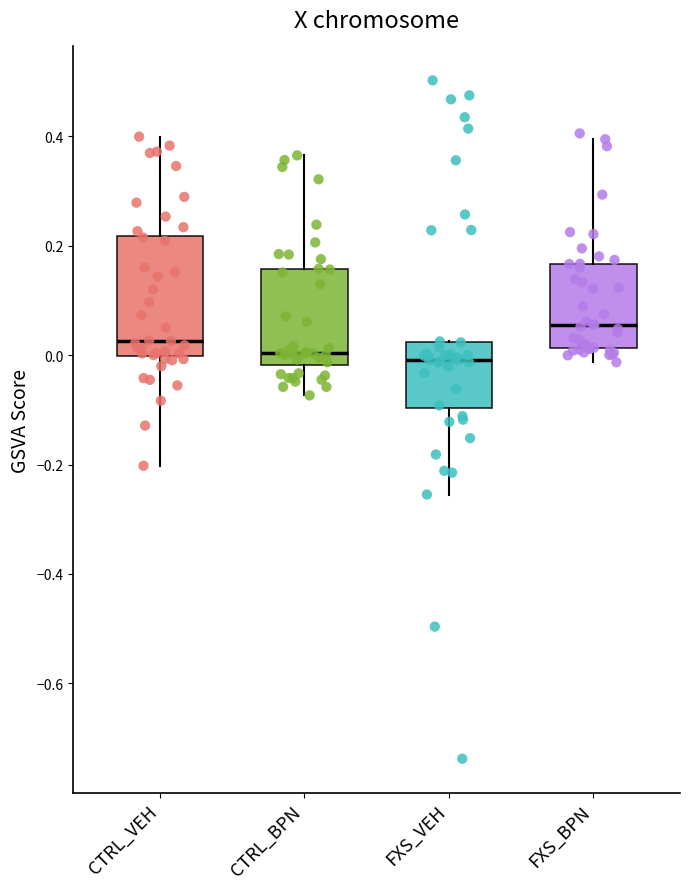

Reading left to right, transcribe this box plot: for each box, give where its median line is, the range the box spans, and where its two whiskers end, as read against the y-axis. The values are not printed on the chart, so give them approximately, as read against the axis.

CTRL_VEH: median 0.02, box 0.00 to 0.22, whiskers -0.20 to 0.40
CTRL_BPN: median 0.00, box -0.02 to 0.16, whiskers -0.08 to 0.36
FXS_VEH: median 0.00, box -0.10 to 0.02, whiskers -0.26 to 0.02
FXS_BPN: median 0.06, box 0.02 to 0.16, whiskers -0.02 to 0.40